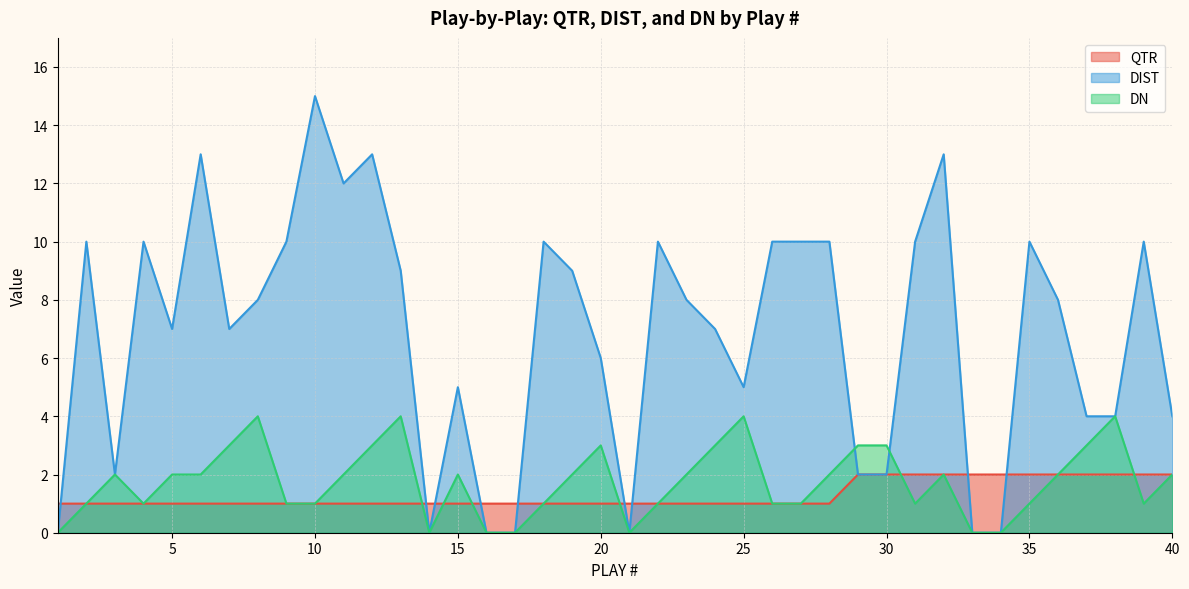

How many values in the DIST series are below 8?

19